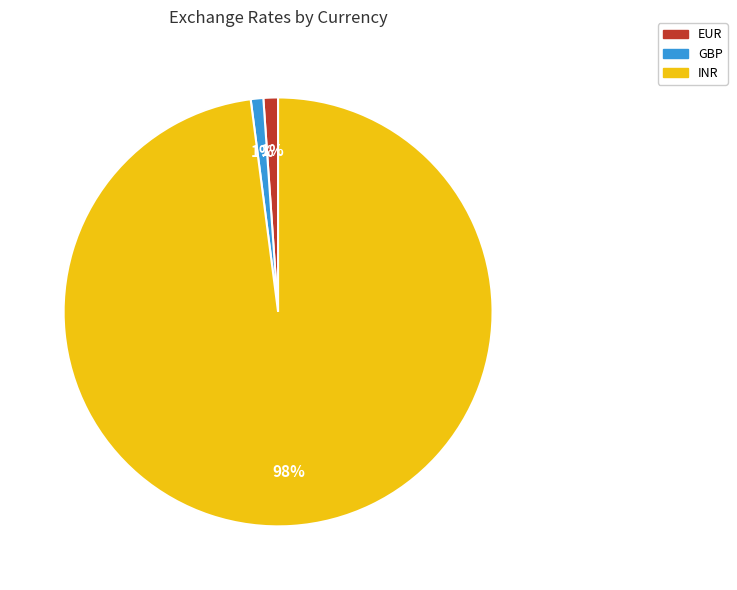

How many slices are in this pie chart?

3